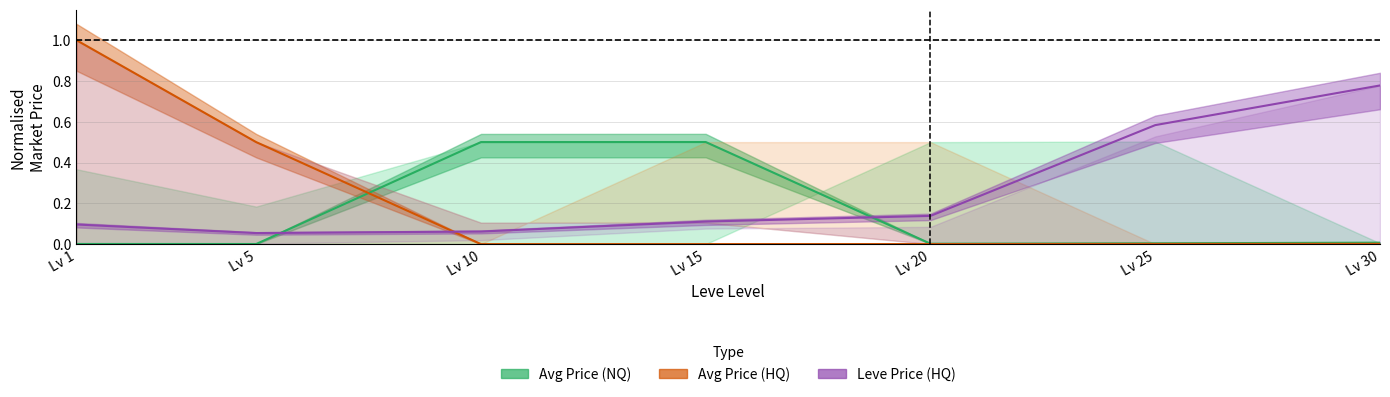

Reading left to right, what are all the values shown in this chart?

Avg Price (NQ): Lv 1=0.0	Lv 5=0.0	Lv 10=0.5	Lv 15=0.5	Lv 20=0.0	Lv 25=0.0	Lv 30=0.0
Avg Price (HQ): Lv 1=1.0	Lv 5=0.5	Lv 10=0.0	Lv 15=0.0	Lv 20=0.0	Lv 25=0.0	Lv 30=0.0
Leve Price (HQ): Lv 1=0.1	Lv 5=0.1	Lv 10=0.1	Lv 15=0.1	Lv 20=0.1	Lv 25=0.6	Lv 30=0.8